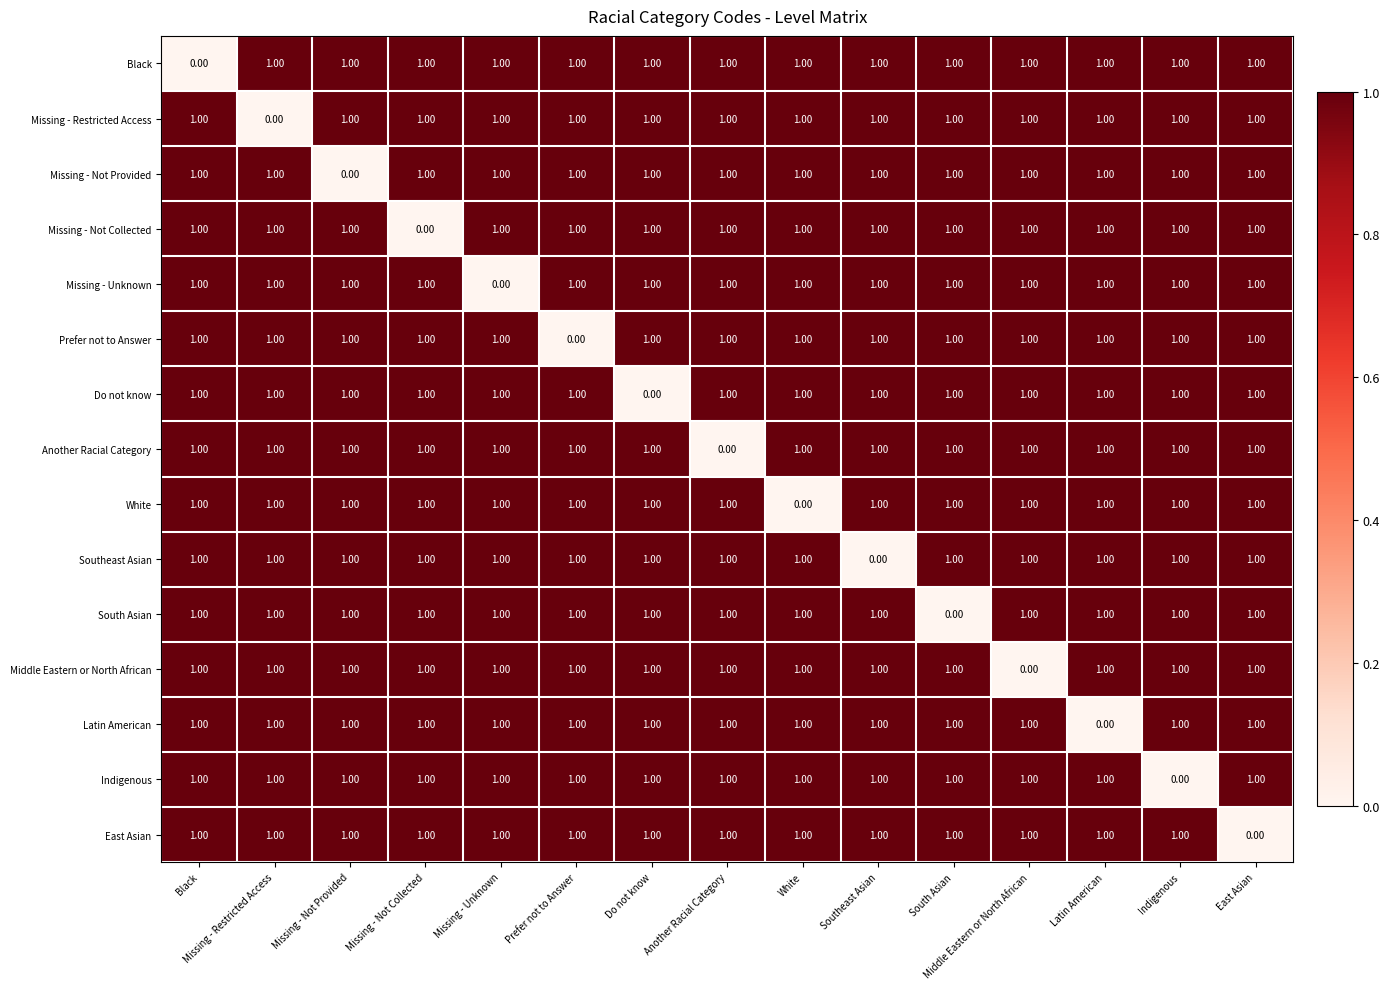

At how many categories does at least one series exceed 0?

15